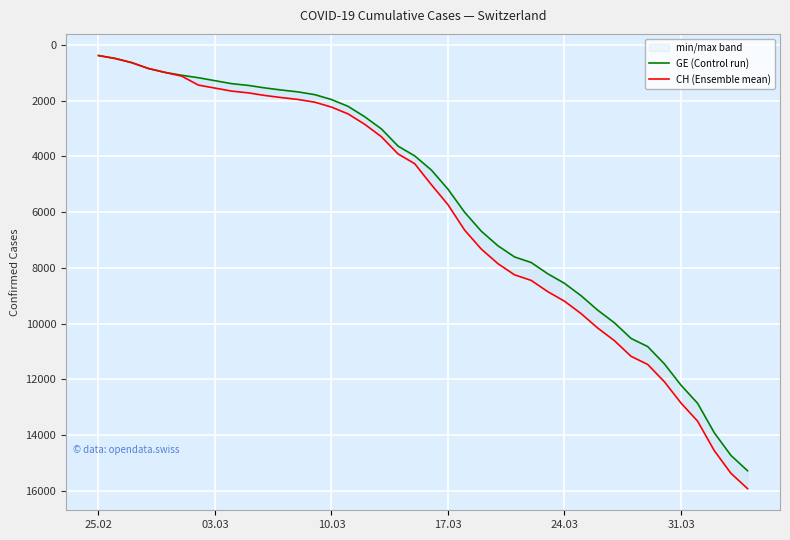

How many data points in GE (Control run) are above 4485?

19